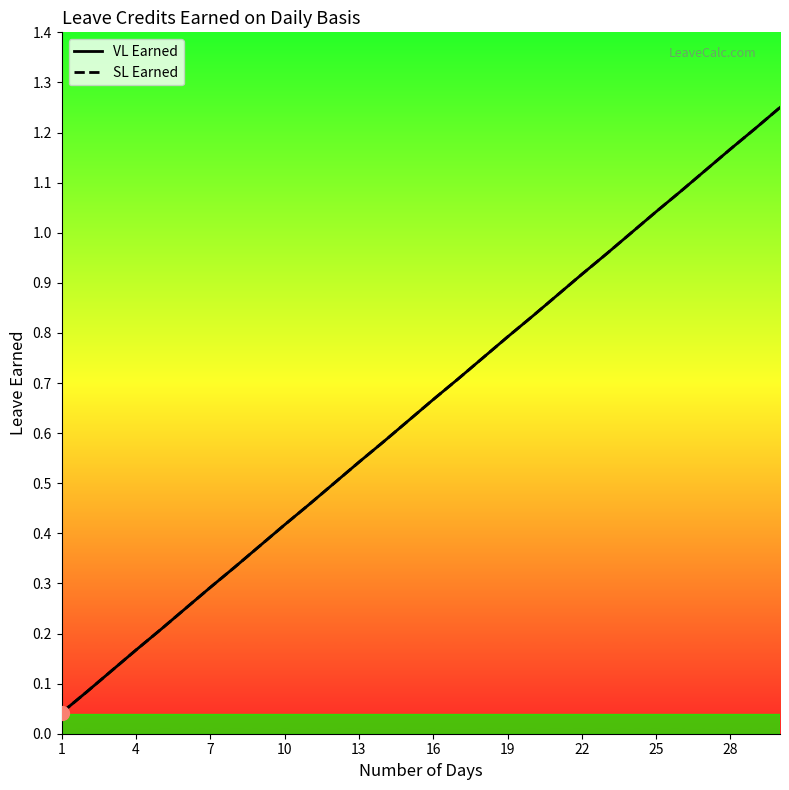

Does the chart display data point markers on the line(s)?

No